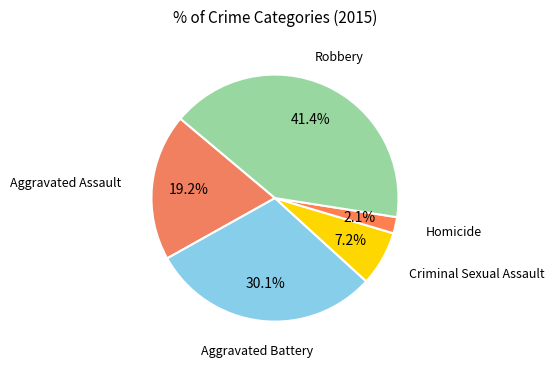

How many segments does this pie chart have?

5